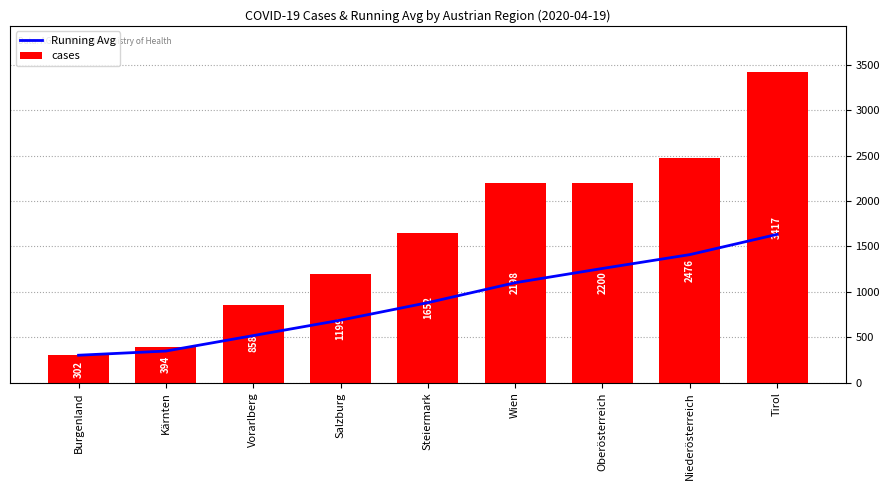

Does the chart contain any negative values?

No